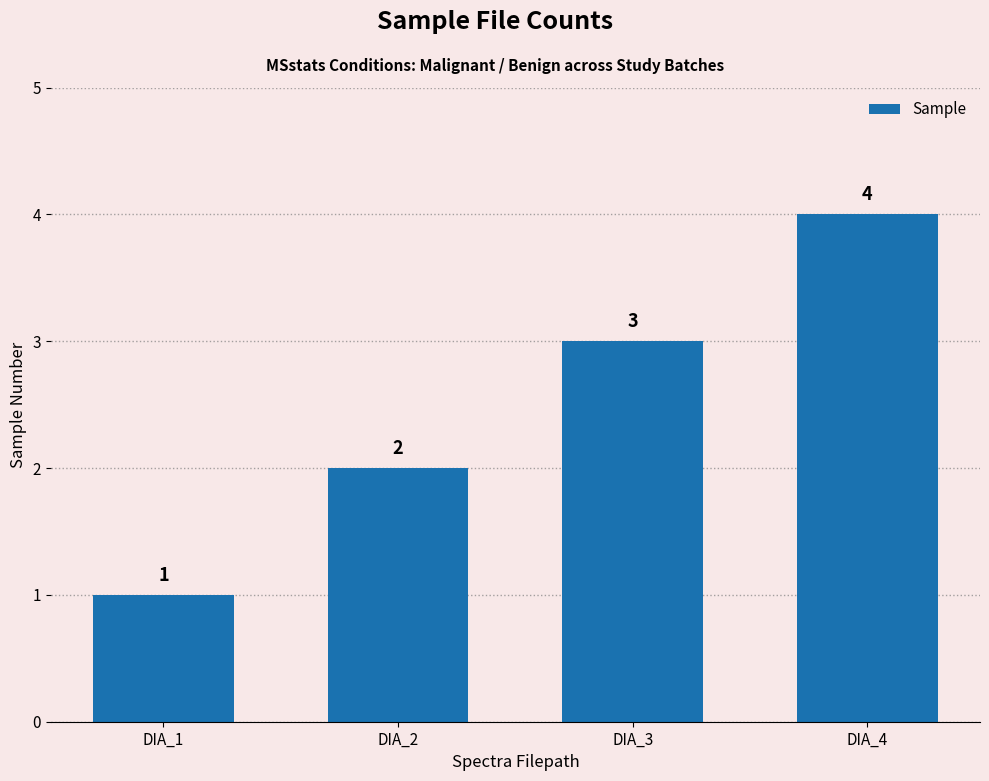

At which category does the chart reach its minimum across all series?

DIA_1